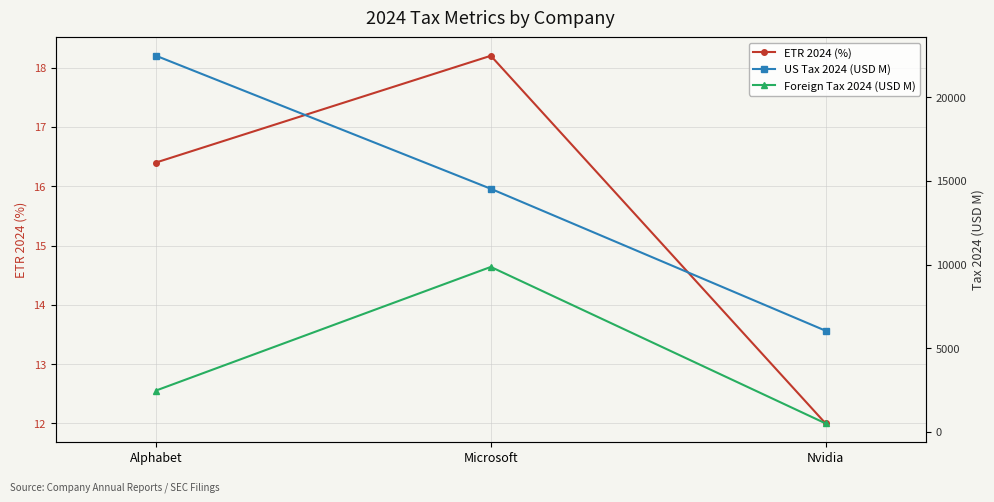

What is the total value across all series at Nvidia?

6559.0